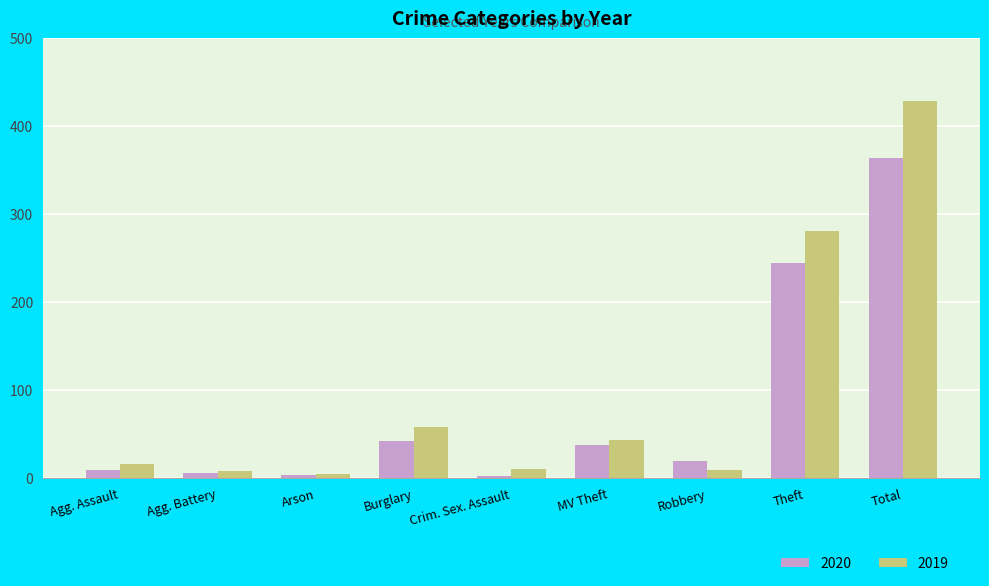

True or false: 2019 has a value of 43 at MV Theft.

True